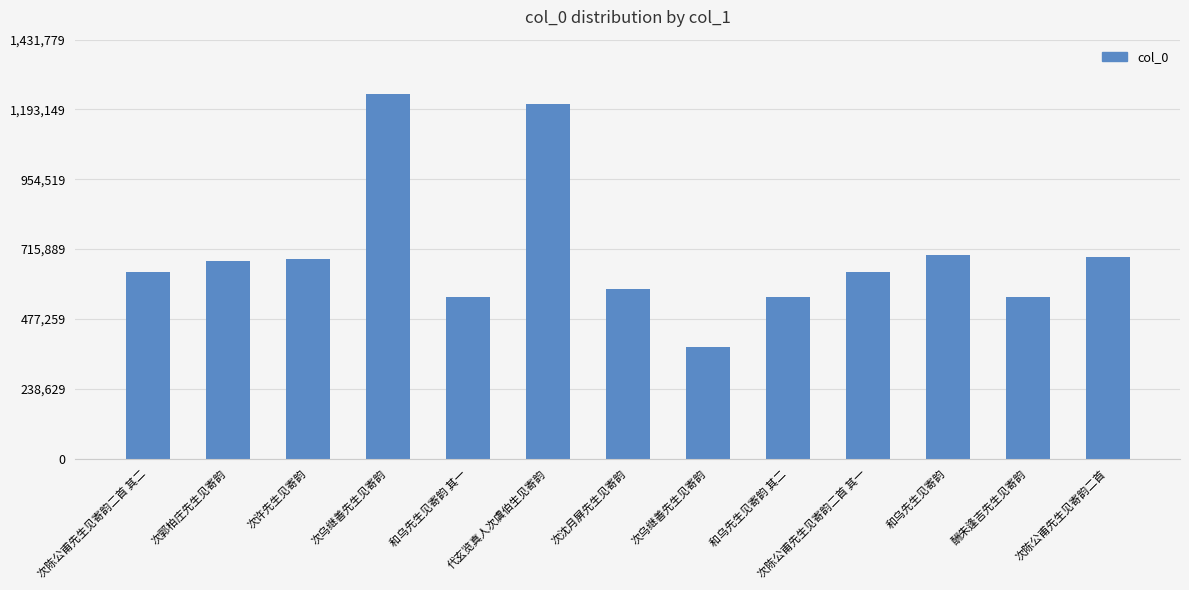

Which has a higher value, 和乌先生见寄韵 其二 or 次陈公甫先生见寄韵二首 其一?

次陈公甫先生见寄韵二首 其一